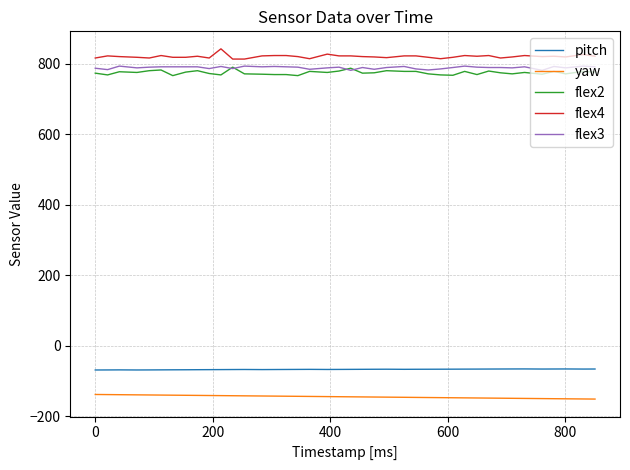

What is the maximum value shown in the chart?

843.0